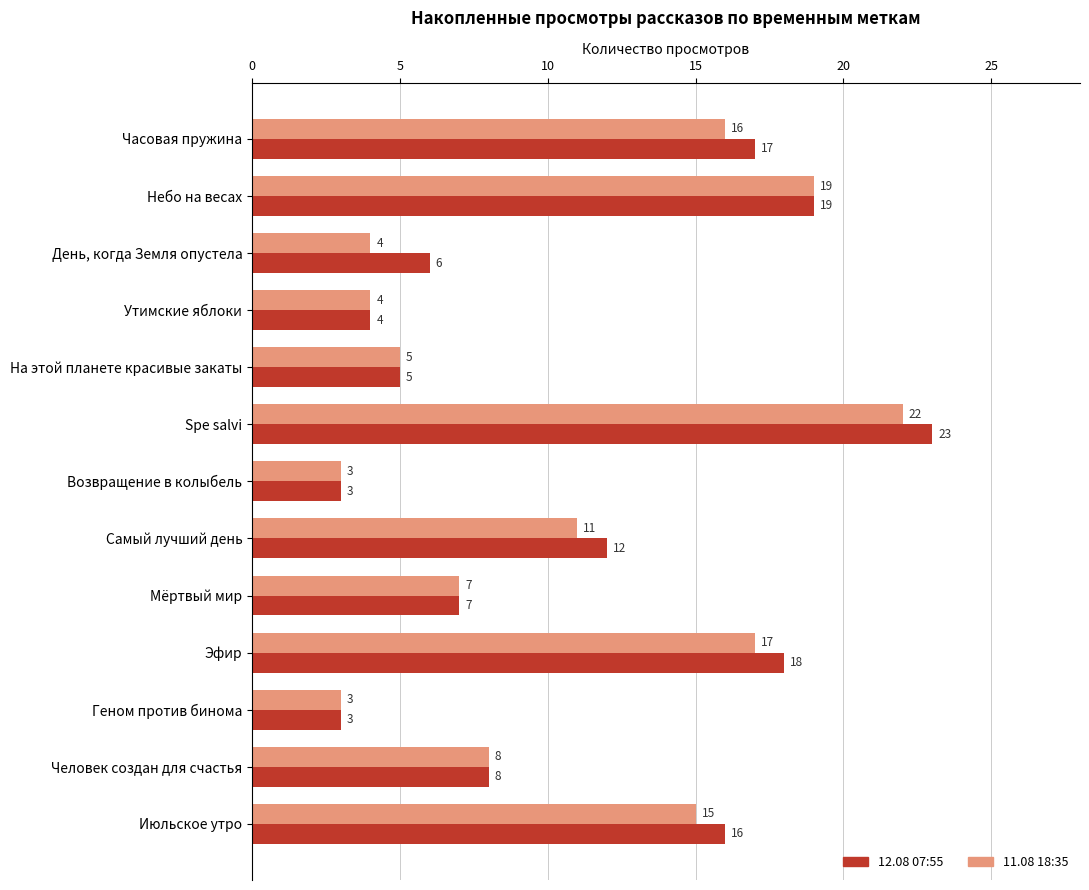

What are all the series names shown in the legend?

12.08 07:55, 11.08 18:35